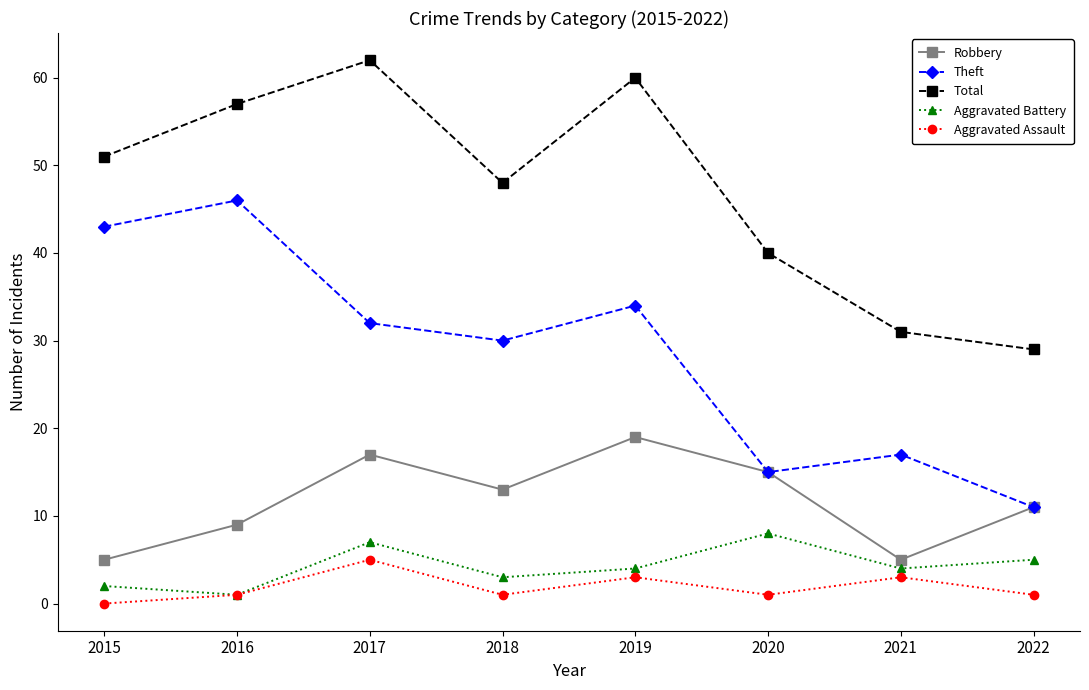

What is the sum of the Theft values at 2015 and 2016?

89